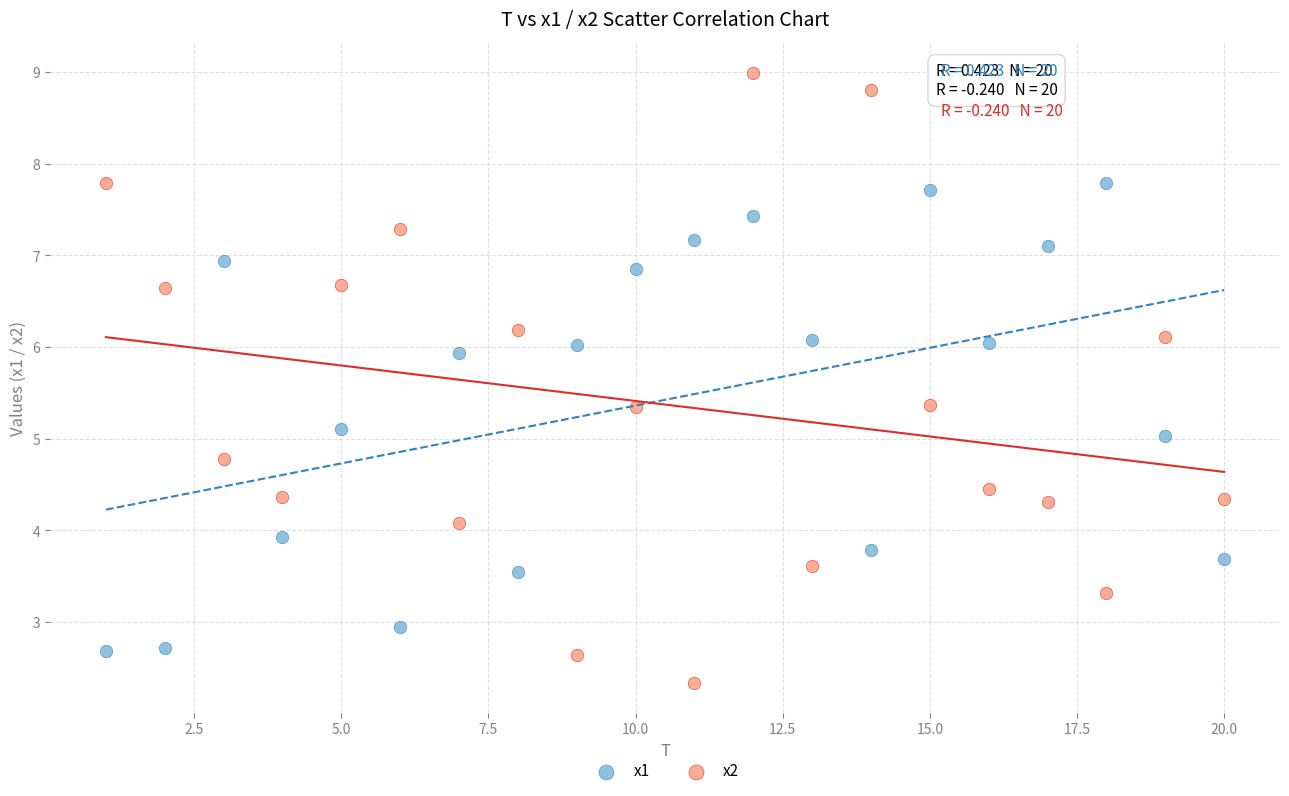

Which series has the widest spread of Y values?

x2